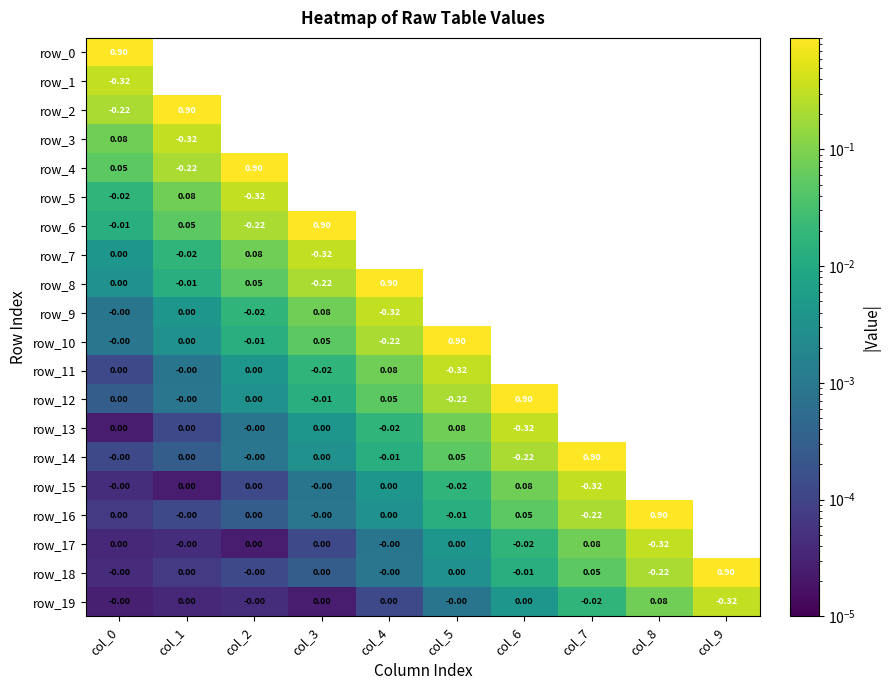

How many values in row_10 are above zero?

6